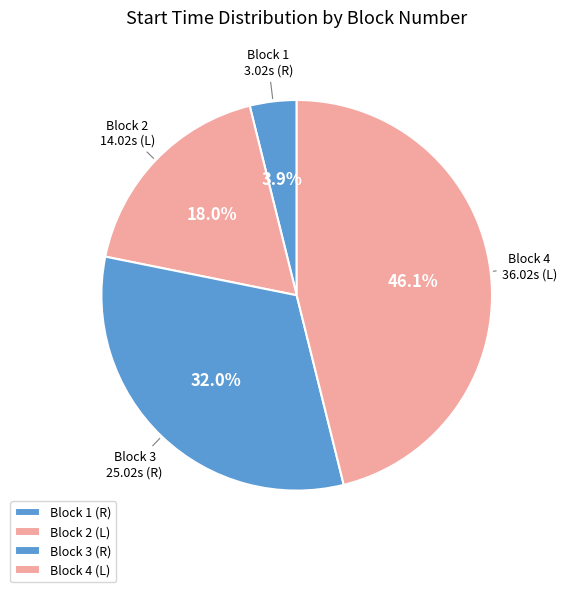

How many segments does this pie chart have?

4